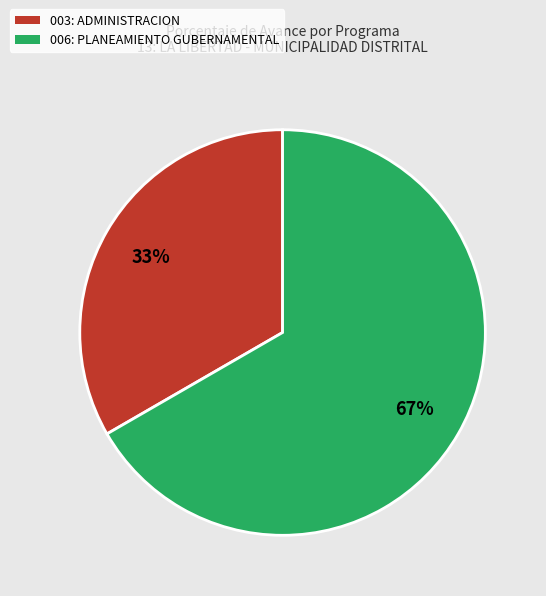

True or false: 006: PLANEAMIENTO GUBERNAMENTAL accounts for 67% of the total.

True